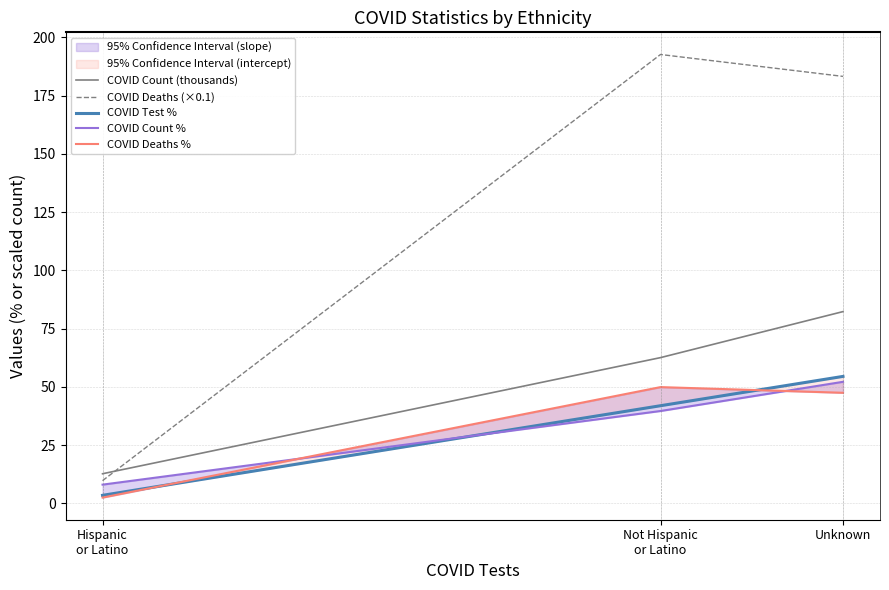

Which series changed the most between Not Hispanic
or Latino and Unknown?

COVID Count (thousands)